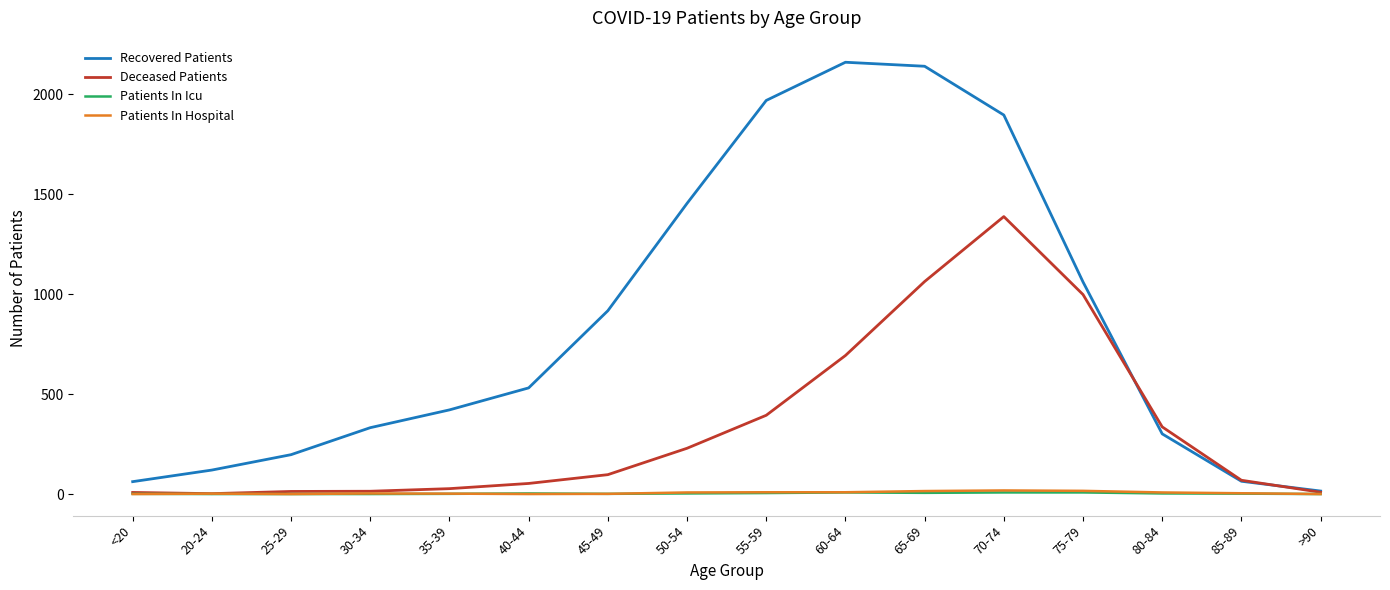

What is the difference between the maximum and minimum values in the Patients In Hospital series?

18